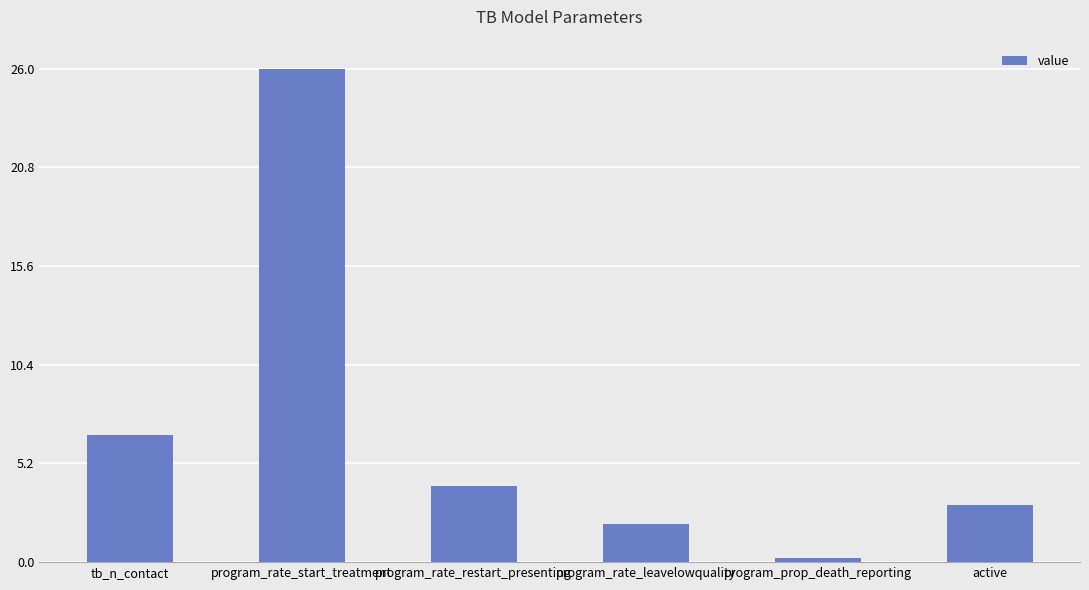

What is the value of the 1st bar from the left?

6.7